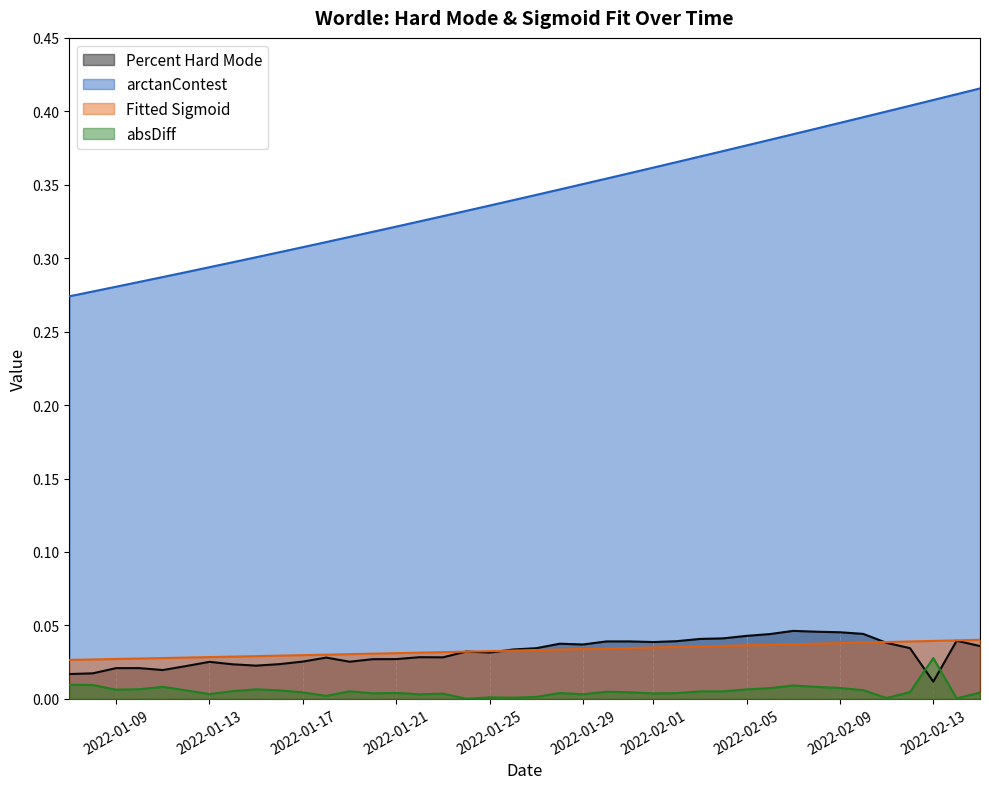

Reading left to right, list all the values displayed in this chart.

Percent Hard Mode: 0.0	0.0	0.0	0.0	0.0	0.0	0.0	0.0	0.0	0.0	0.0	0.0	0.0	0.0	0.0	0.0	0.0	0.0	0.0	0.0	0.0	0.0	0.0	0.0	0.0	0.0	0.0	0.0	0.0	0.0	0.0	0.0	0.0	0.0	0.0	0.0	0.0	0.0	0.0	0.0
arctanContest: 0.3	0.3	0.3	0.3	0.3	0.3	0.3	0.3	0.3	0.3	0.3	0.3	0.3	0.3	0.3	0.3	0.3	0.3	0.3	0.3	0.3	0.3	0.4	0.4	0.4	0.4	0.4	0.4	0.4	0.4	0.4	0.4	0.4	0.4	0.4	0.4	0.4	0.4	0.4	0.4
Fitted Sigmoid: 0.0	0.0	0.0	0.0	0.0	0.0	0.0	0.0	0.0	0.0	0.0	0.0	0.0	0.0	0.0	0.0	0.0	0.0	0.0	0.0	0.0	0.0	0.0	0.0	0.0	0.0	0.0	0.0	0.0	0.0	0.0	0.0	0.0	0.0	0.0	0.0	0.0	0.0	0.0	0.0
absDiff: 0.0	0.0	0.0	0.0	0.0	0.0	0.0	0.0	0.0	0.0	0.0	0.0	0.0	0.0	0.0	0.0	0.0	0.0	0.0	0.0	0.0	0.0	0.0	0.0	0.0	0.0	0.0	0.0	0.0	0.0	0.0	0.0	0.0	0.0	0.0	0.0	0.0	0.0	0.0	0.0